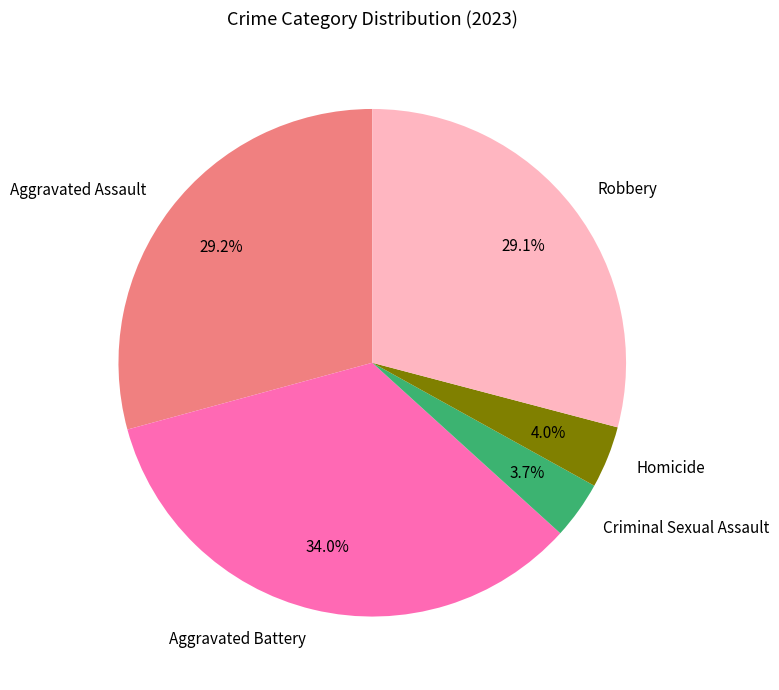

Which has a higher value, Aggravated Assault or Criminal Sexual Assault?

Aggravated Assault